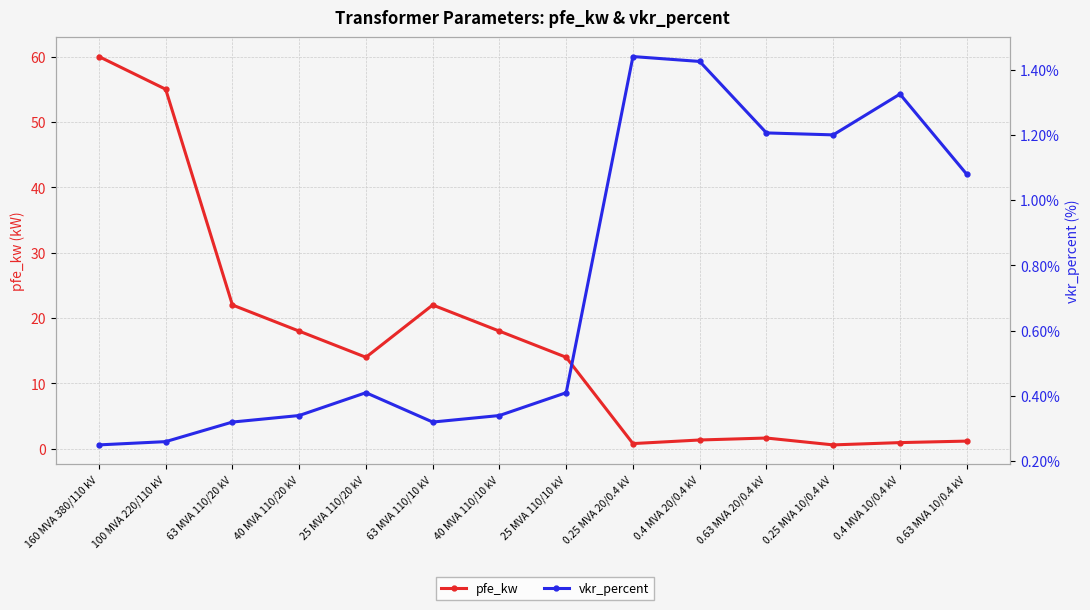

Is the value of vkr_percent at 25 MVA 110/10 kV greater than the value of pfe_kw at 100 MVA 220/110 kV?

No